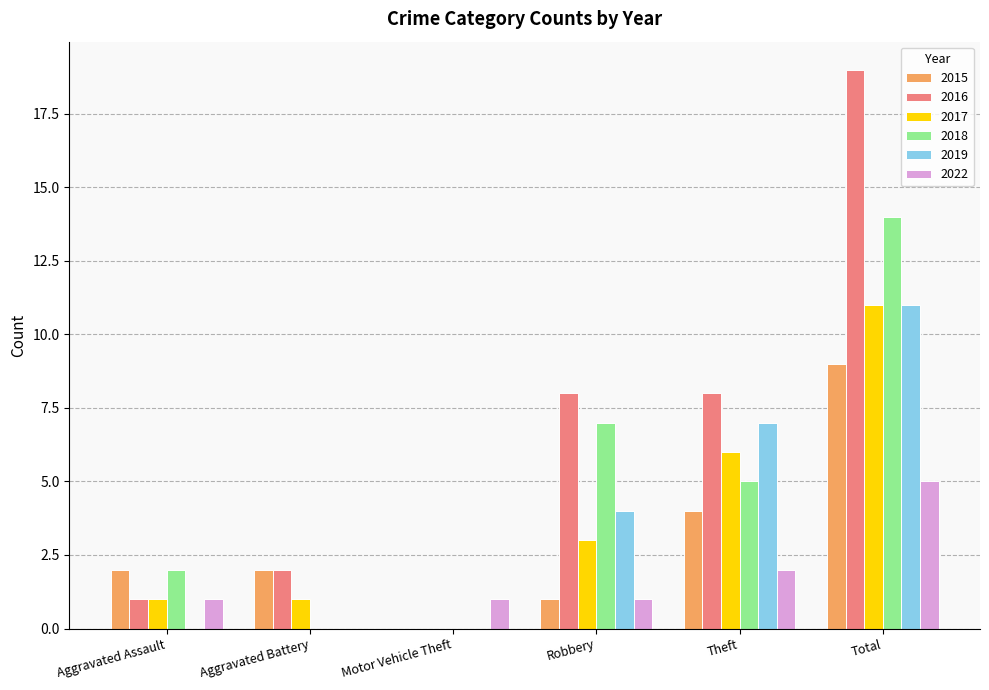

What is the sum of the 2016 values at Robbery and Total?

27